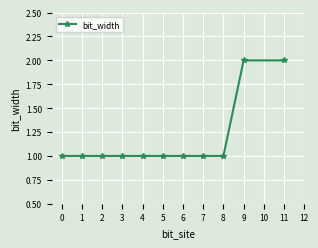

Is it true that the value at 5 is 1?

True